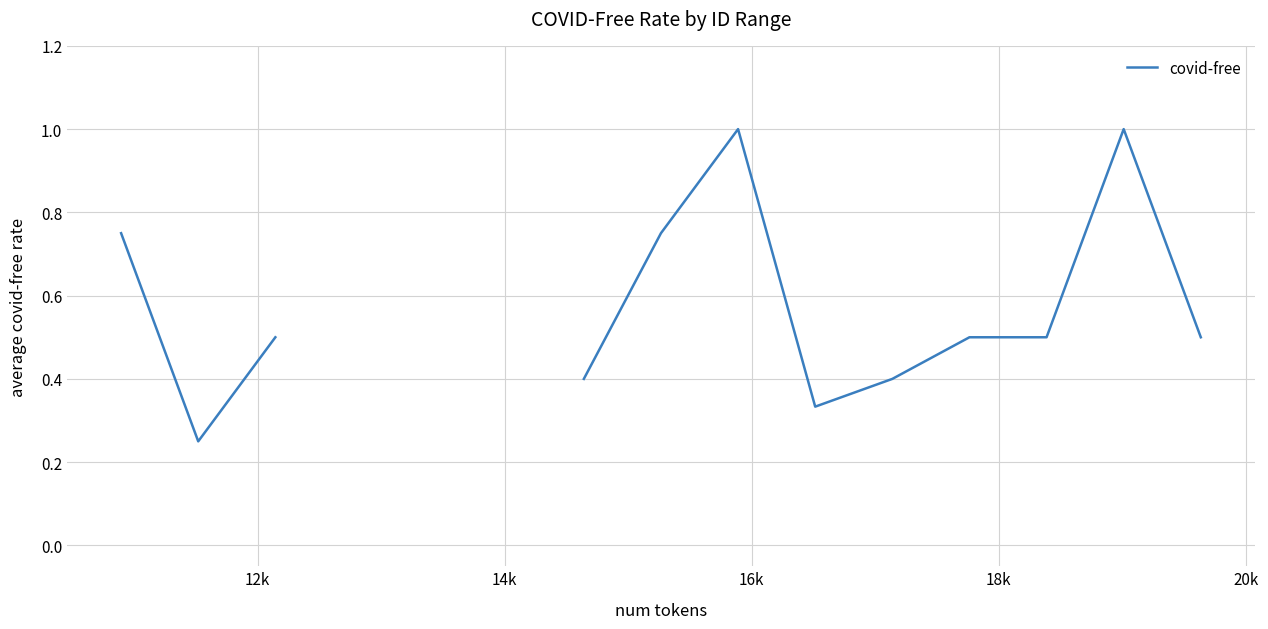

How many values exceed 0?

12